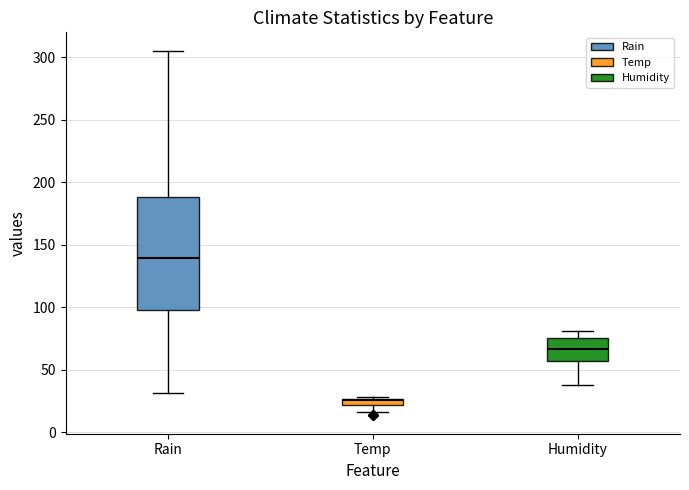

Which box has the lowest median line?

Temp